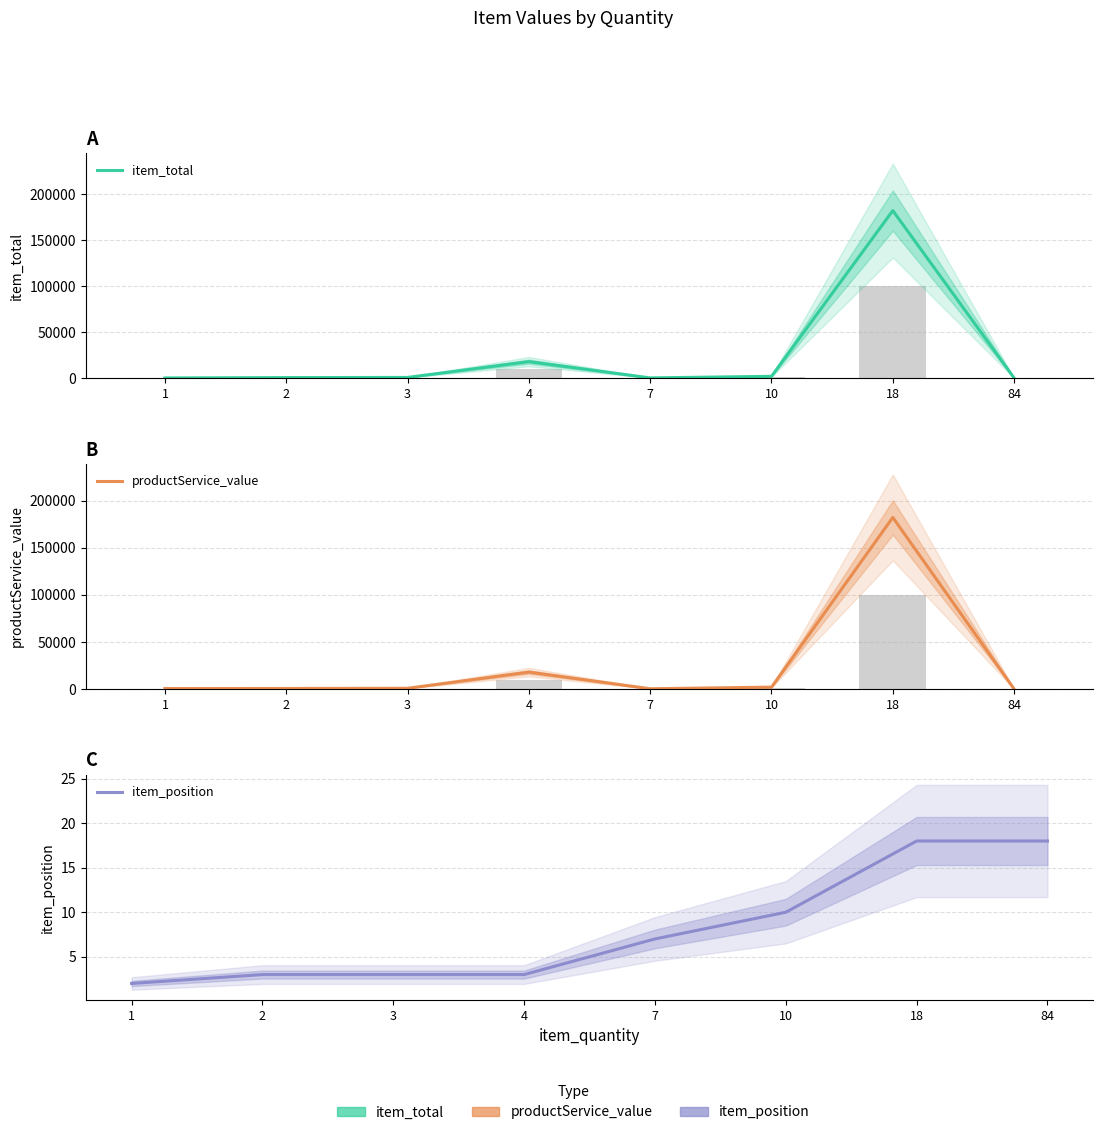

Rank the categories by item_total value from lowest to highest.

84, 1, 7, 2, 3, 10, 4, 18